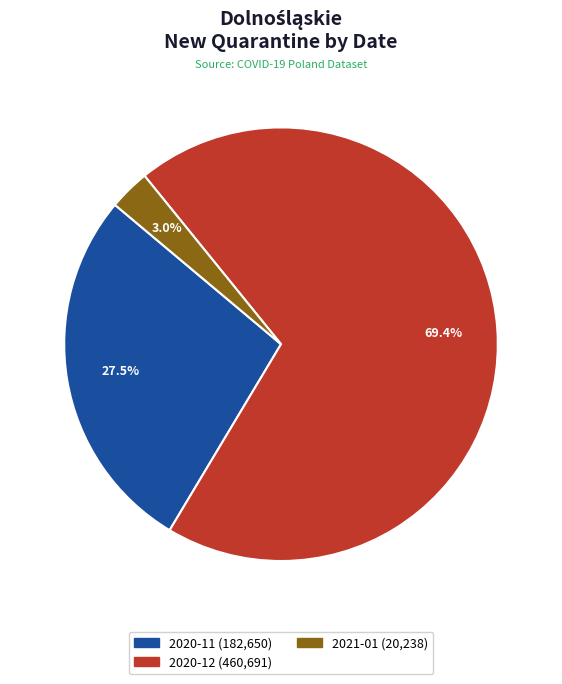

How many segments does this pie chart have?

3